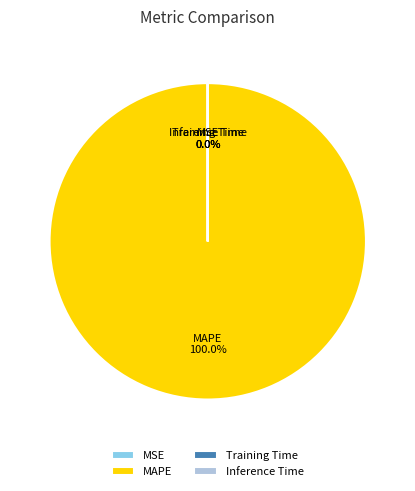

How many segments does this pie chart have?

4